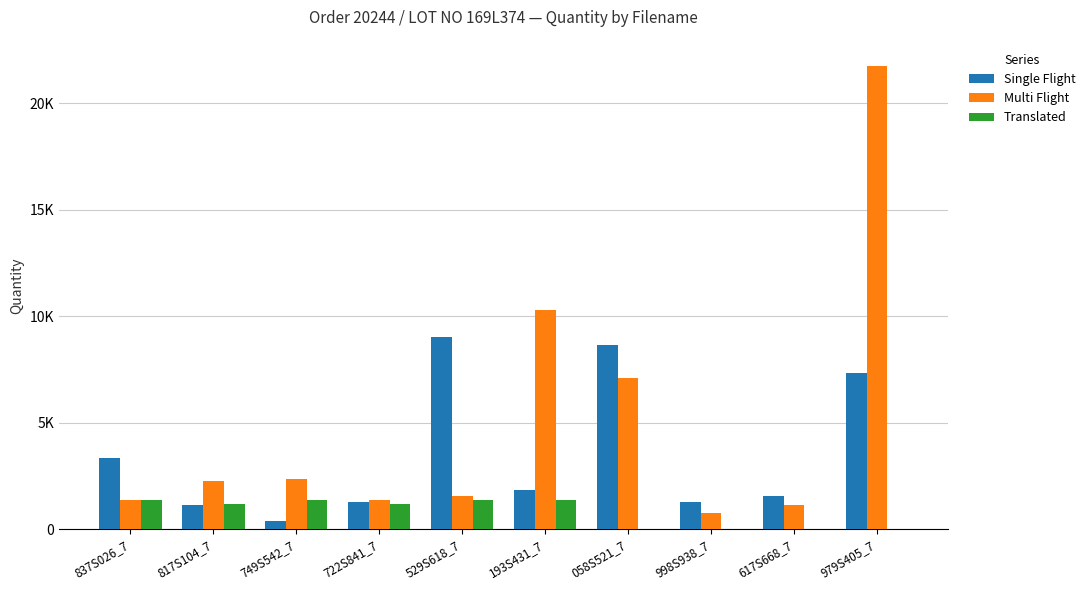

What is the label of the 2nd bar from the left?

817S104_7